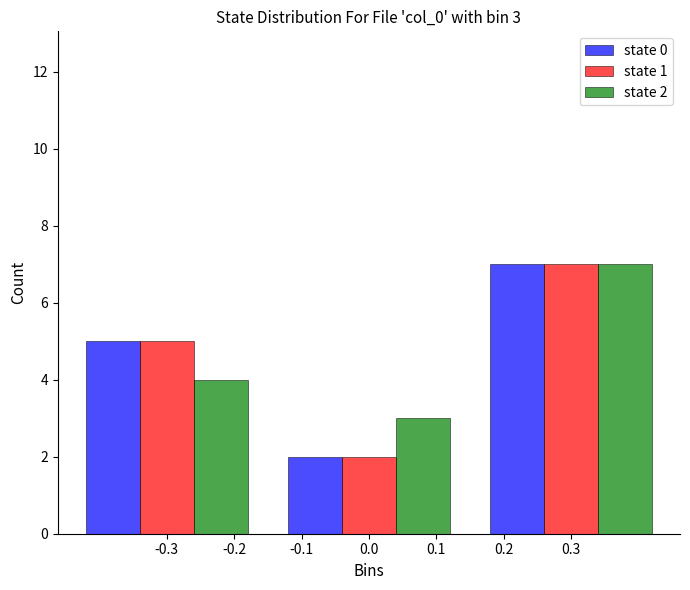

Is the value of state 1 at -0.3 greater than the value of state 0 at 0.0?

Yes